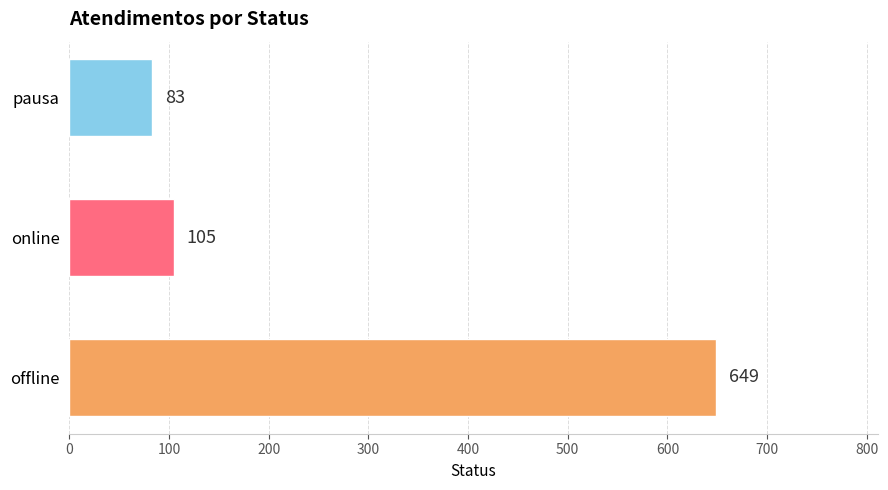

The value at pausa is 144. True or false?

False